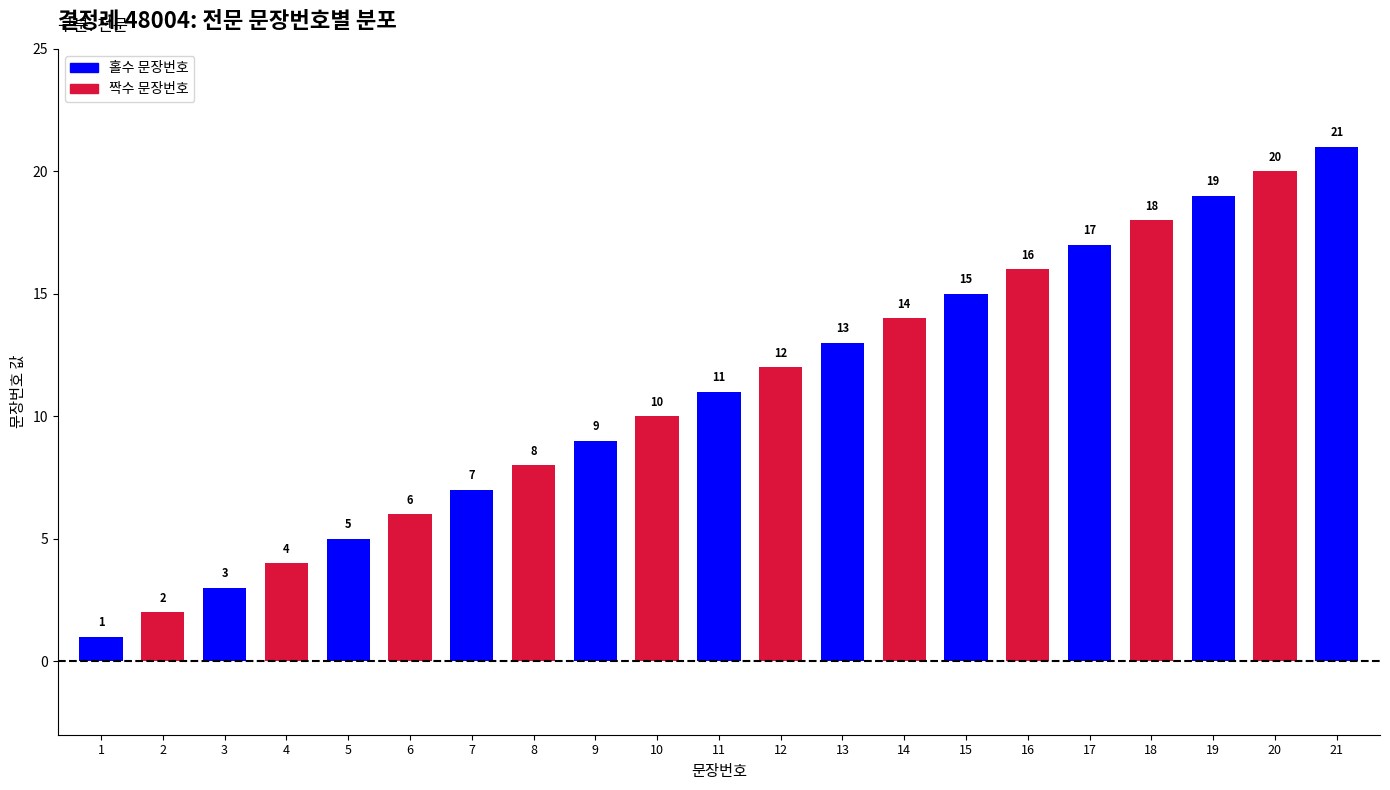

What is the sum of all values?

231